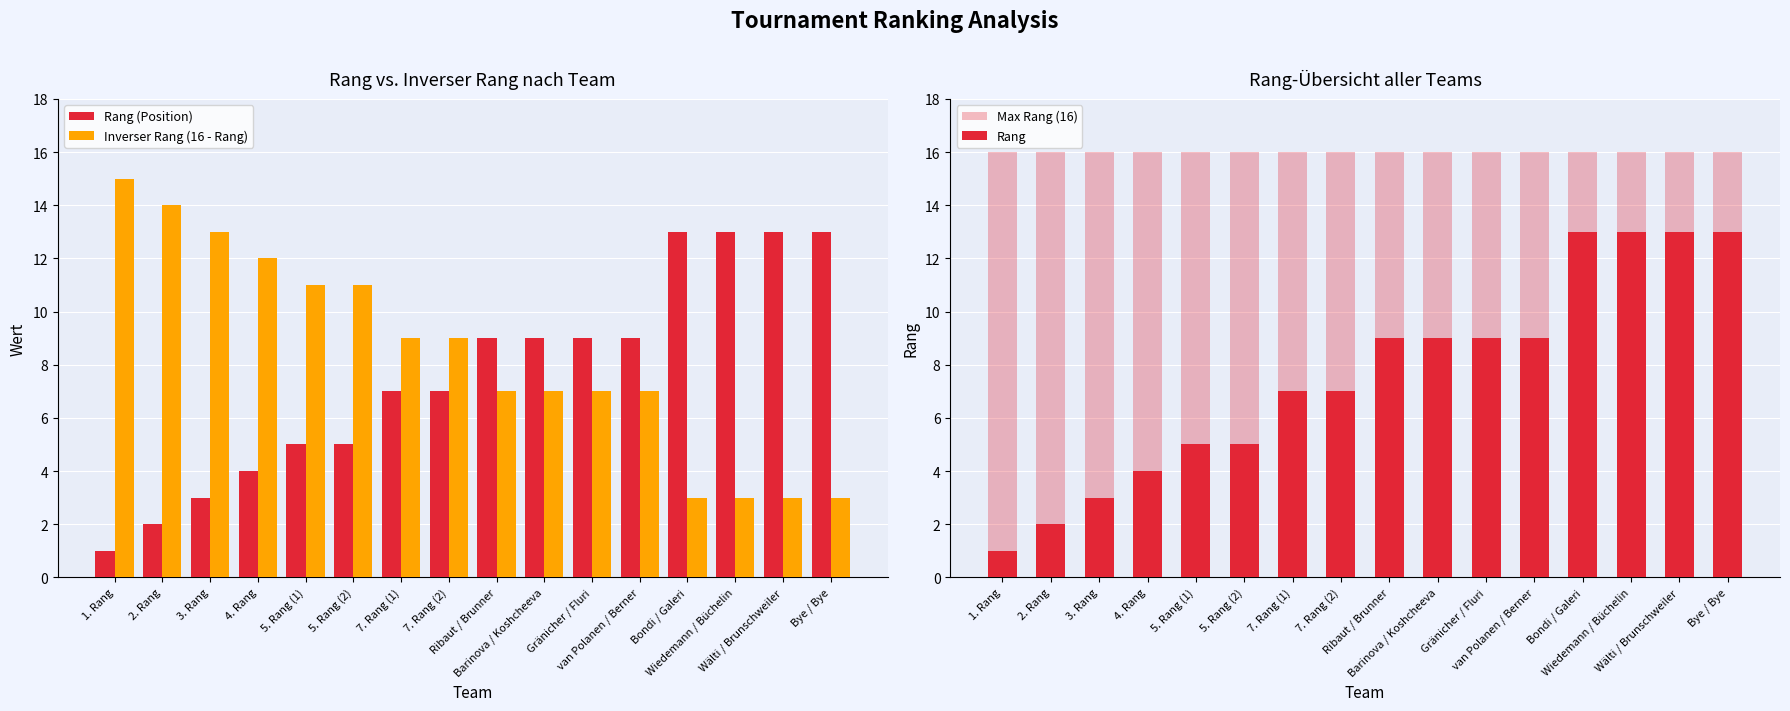

Is the value of Inverser Rang (16 - Rang) at Wiedemann / Büchelin greater than the value of Rang (Position) at Bye / Bye?

No